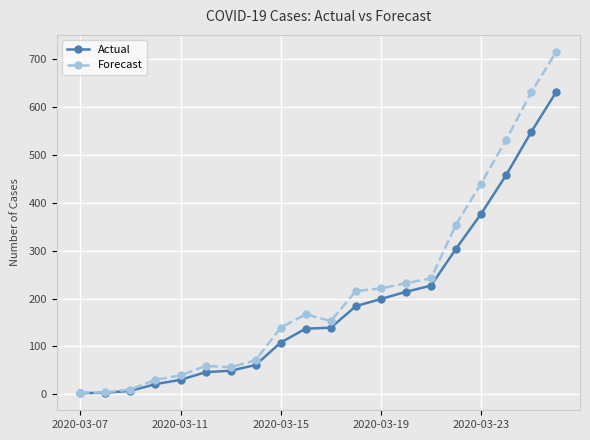

What is the value of the Forecast point at the 9th from the left?

139.2